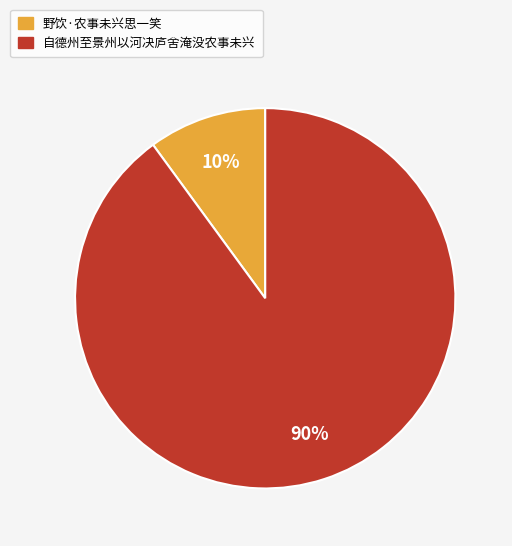

To the nearest percent, what is the difference between the largest and smallest slice percentages?

80%